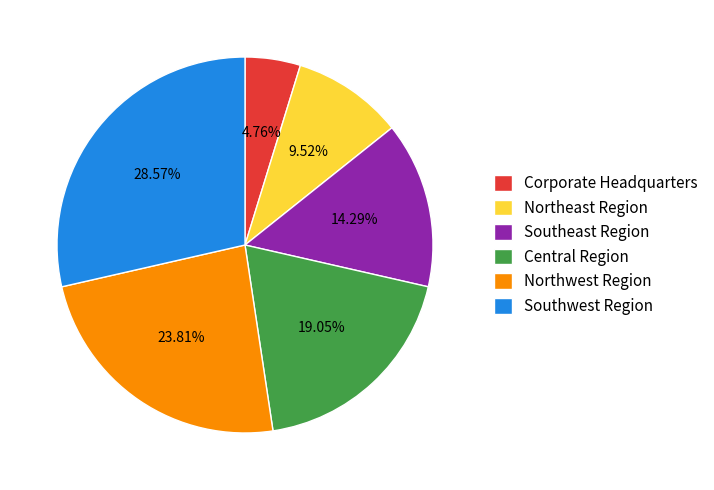

Count the number of slices in the pie.

6